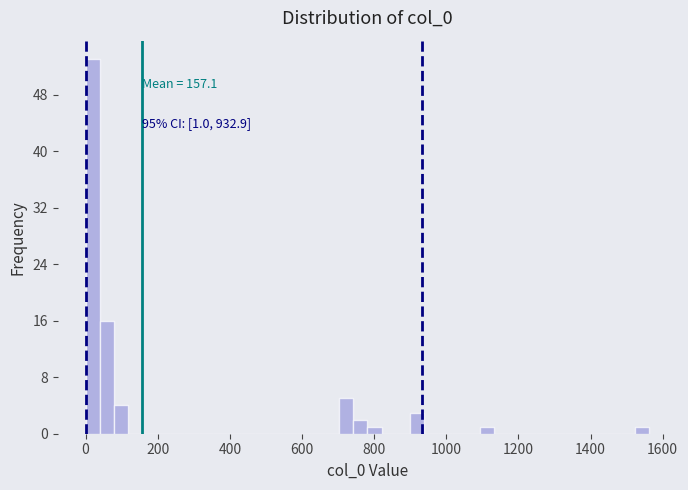

Read against the x-axis, roughly where is the centre of the tallest bar?

20